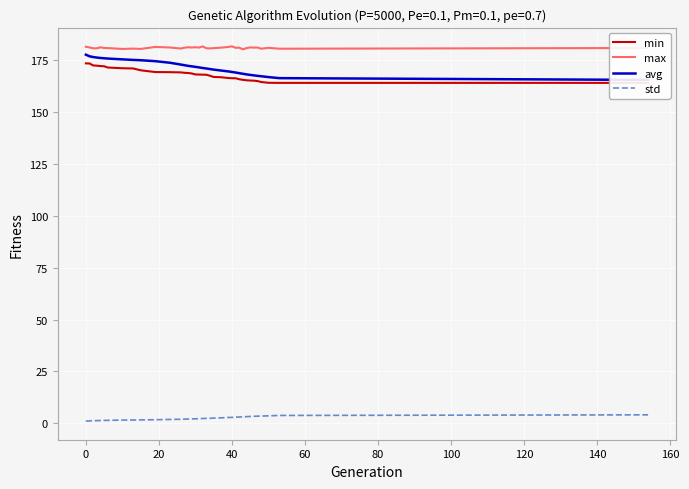

The max series shows 284.3 at 40. True or false?

False